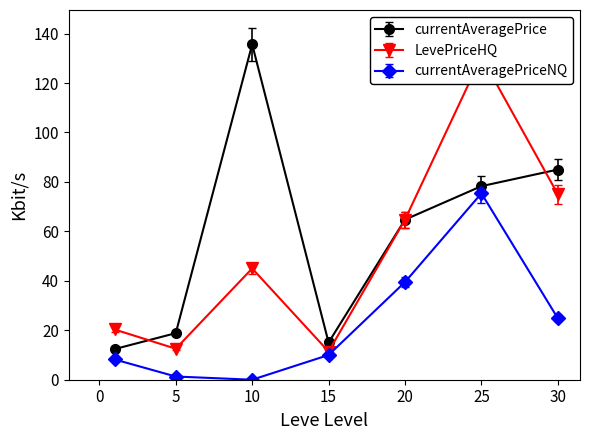

Where is the first local minimum for currentAveragePriceHQ?

5